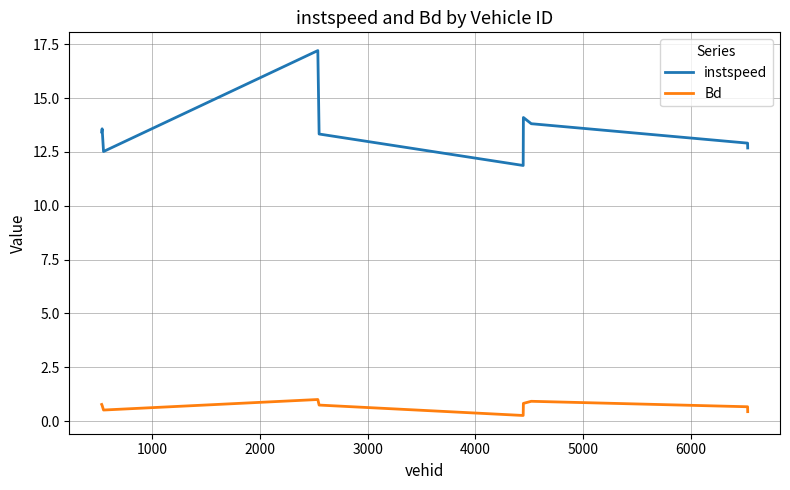

True or false: Bd and instspeed intersect in this chart.

False